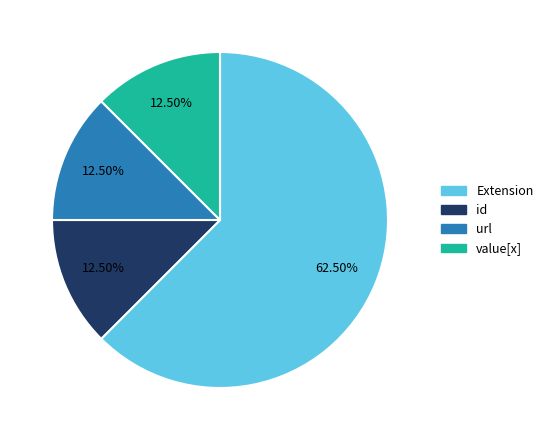

Does any single category account for the majority?

Yes